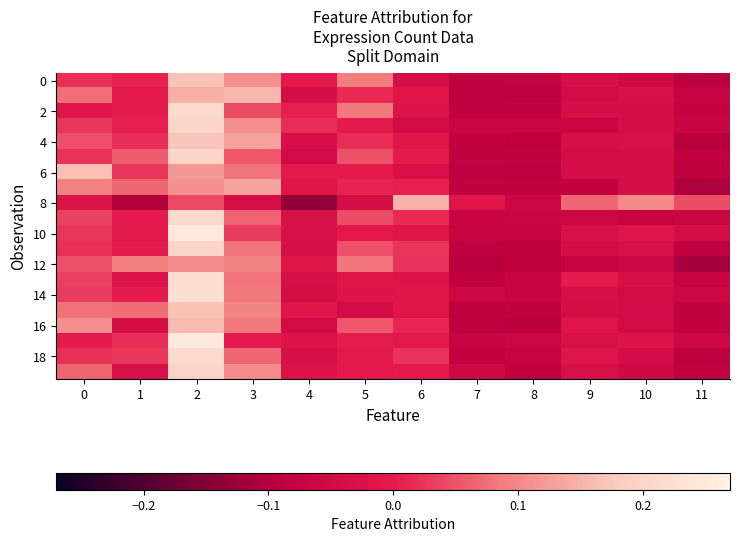

What is the minimum value shown in the chart?

-0.1